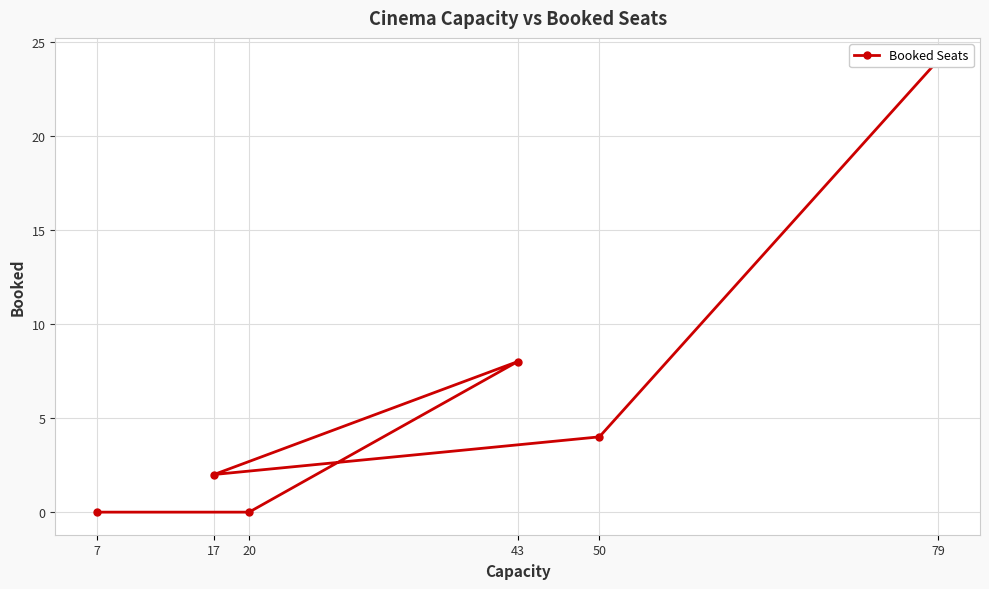

List the labels in order of value, largest first.

79, 43, 50, 17, 20, 7